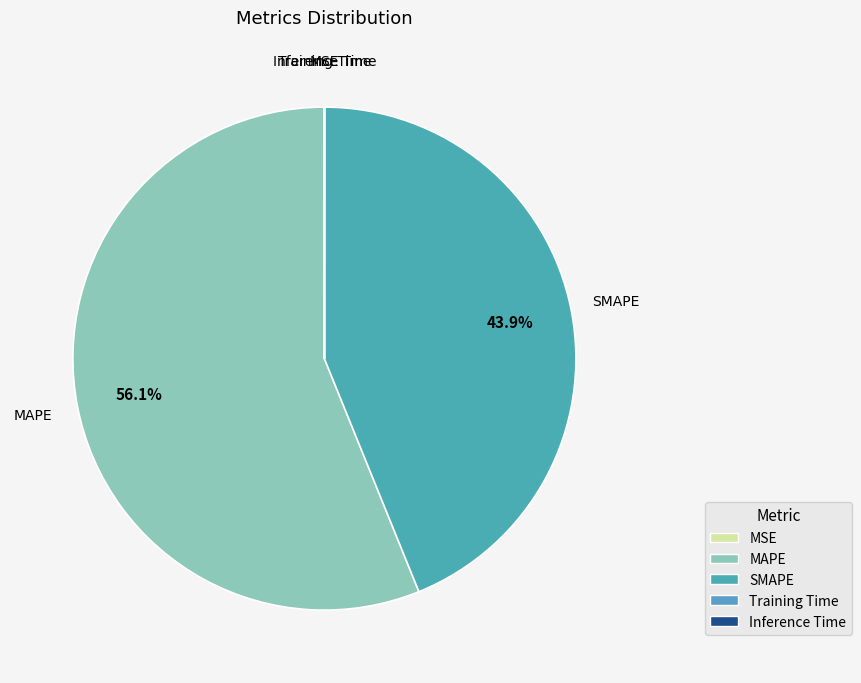

Which slice is the largest?

MAPE